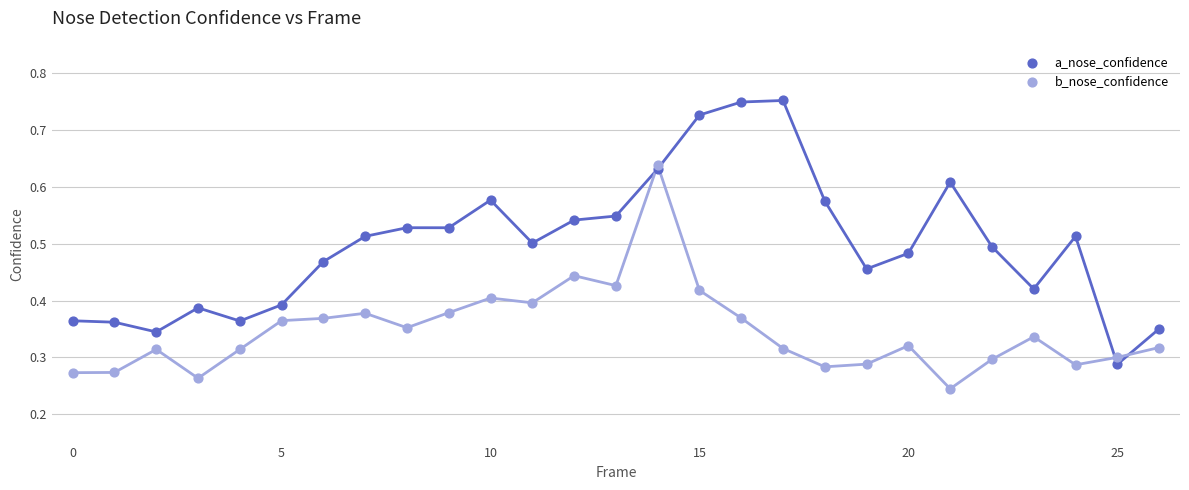

Which series contains the lowest Y value?

b_nose_confidence